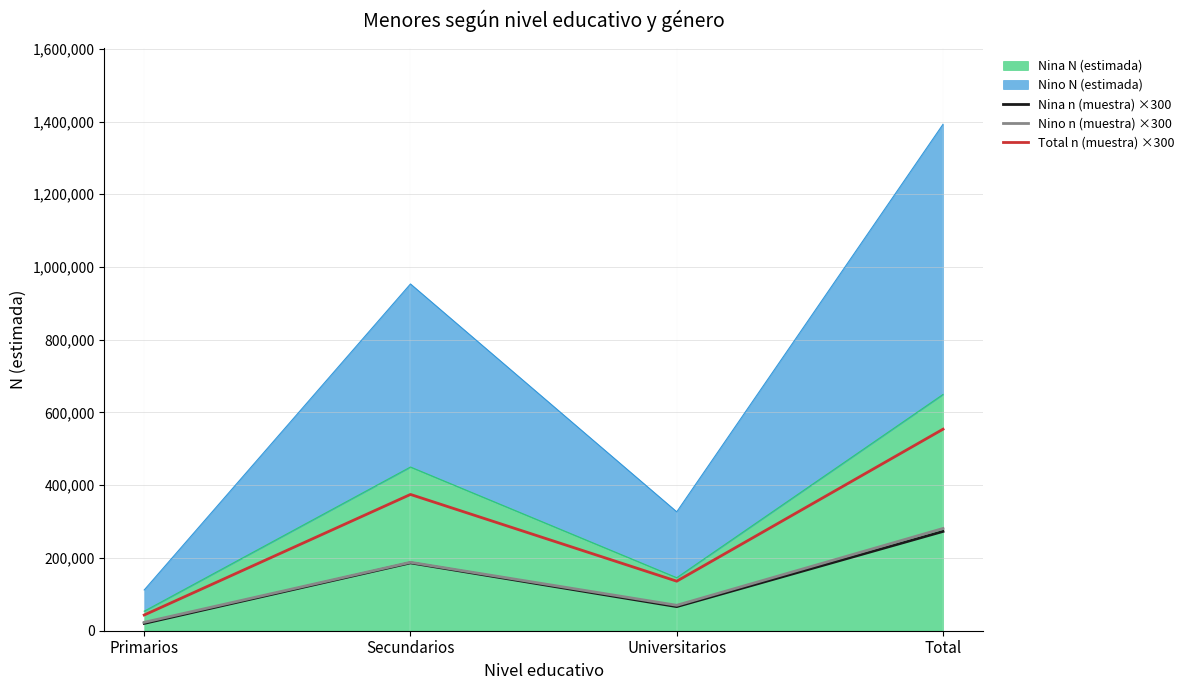

What is the approximate value of Total n (muestra) ×300 at Total, to the nearest 10?

554100